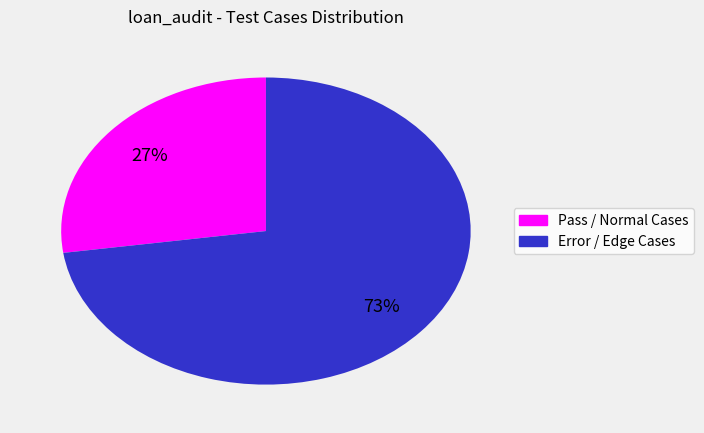

To the nearest percent, what is the average slice percentage?

50%